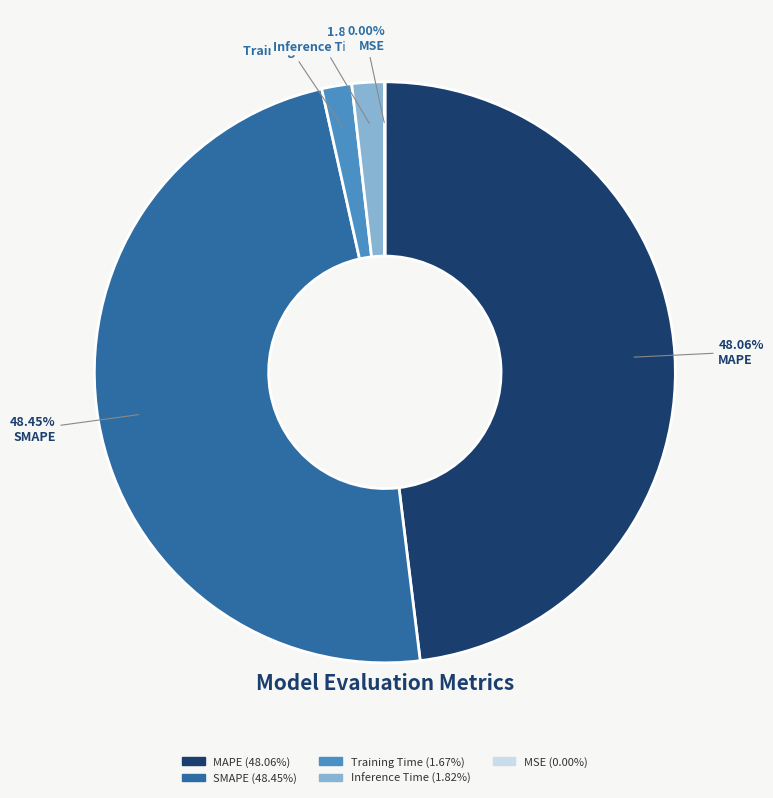

Is there any slice that represents more than half of the pie?

No